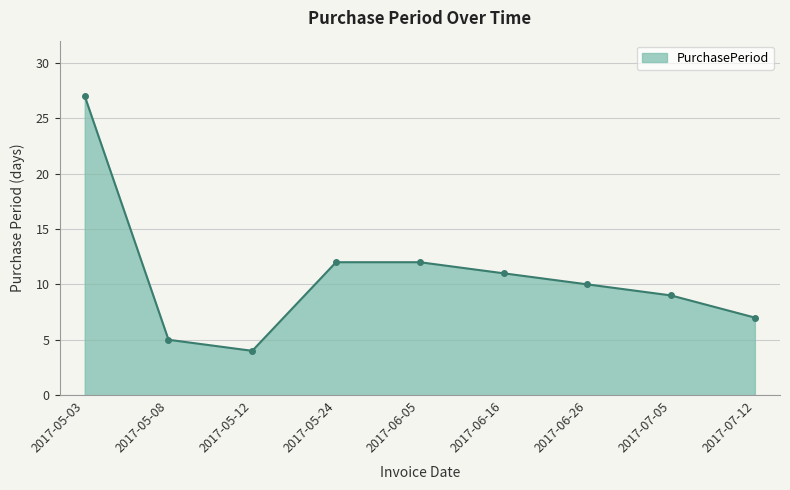

What is the difference between the maximum and minimum values?

23